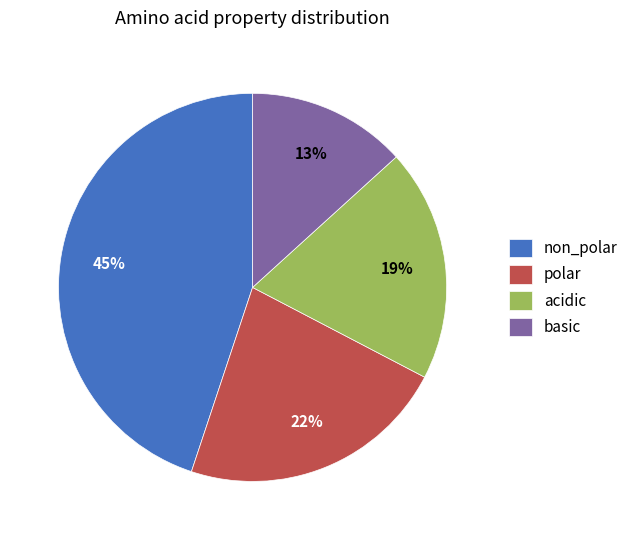

How many slices are in this pie chart?

4